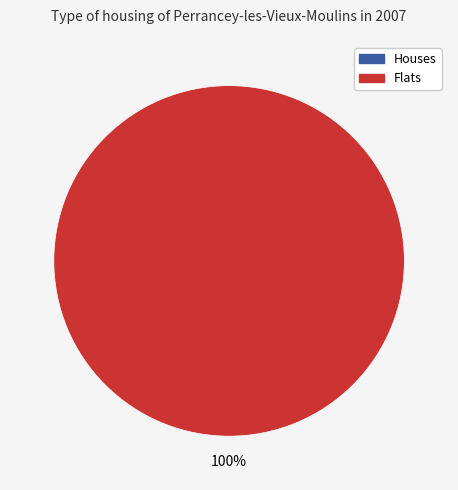

Count the number of slices in the pie.

2